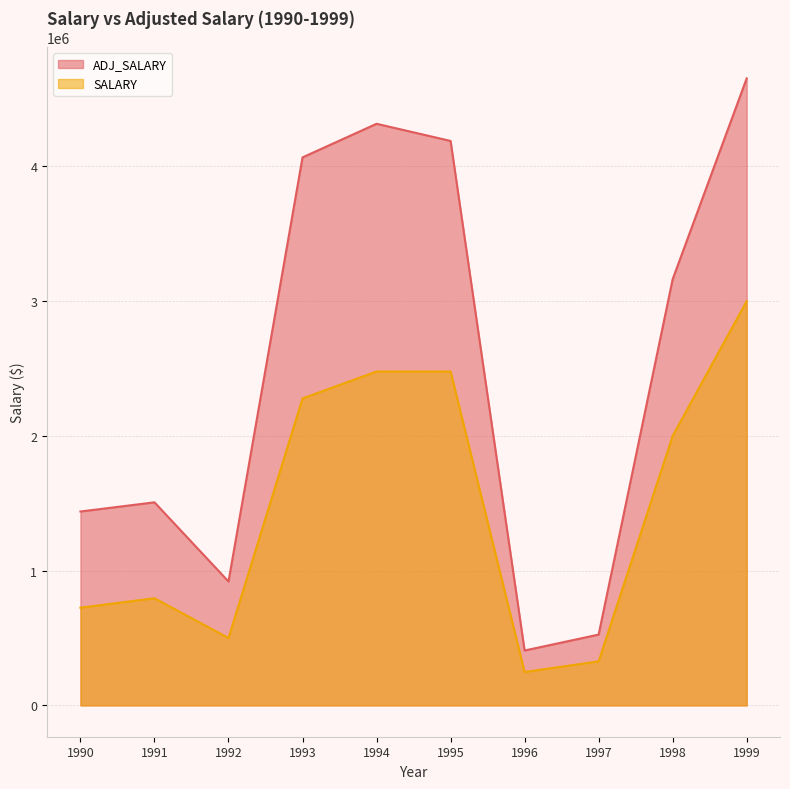

Reading left to right, transcribe all the data shown in this chart.

ADJ_SALARY: 1990=1438820	1991=1506975	1992=919390	1993=4066908	1994=4316357	1995=4188989	1996=407177	1997=525404	1998=3163153	1999=4653375
SALARY: 1990=725000	1991=795000	1992=500000	1993=2278000	1994=2478000	1995=2478000	1996=247500	1997=326700	1998=2000000	1999=3000000